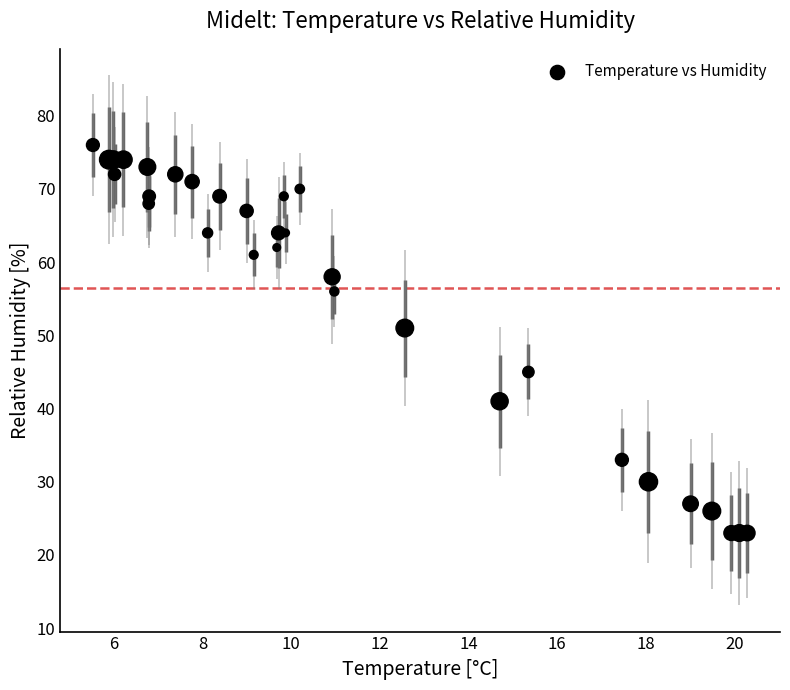

What Y value in the scatter plot is closest to 49?

51